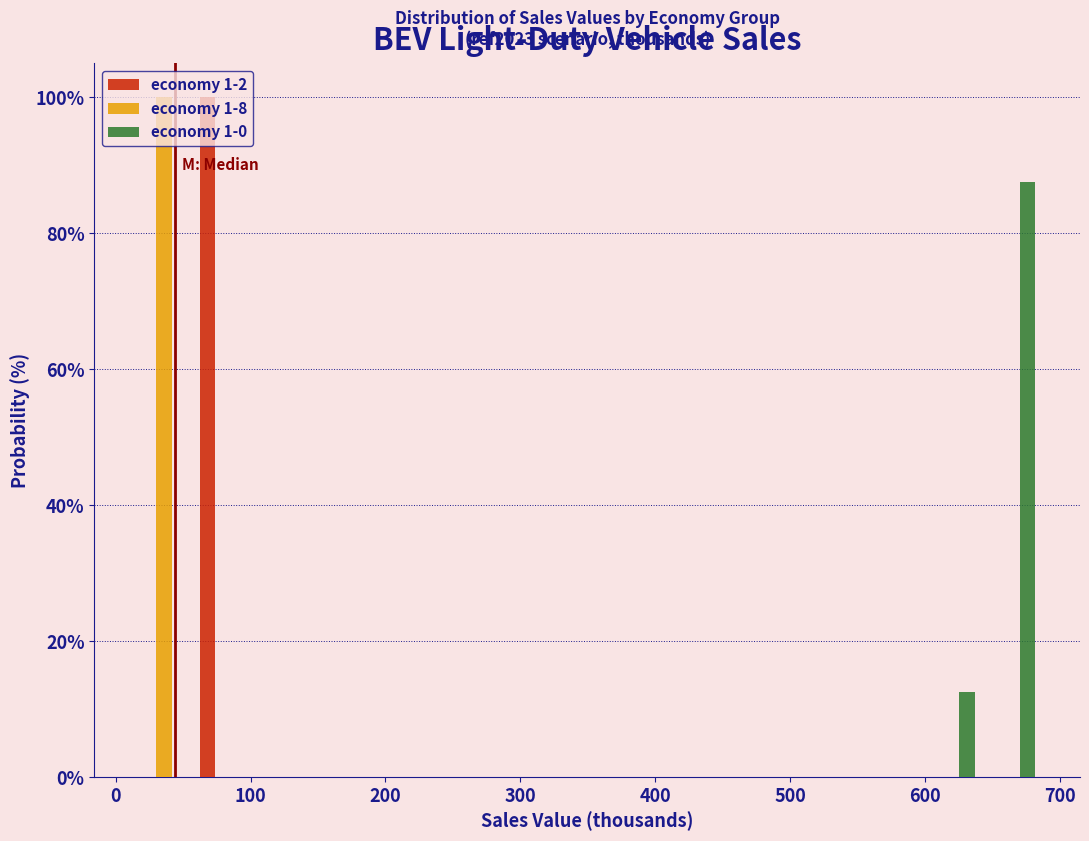

In the economy 1-2 series, which range on the x-axis has the tallest bar?

60 to 100